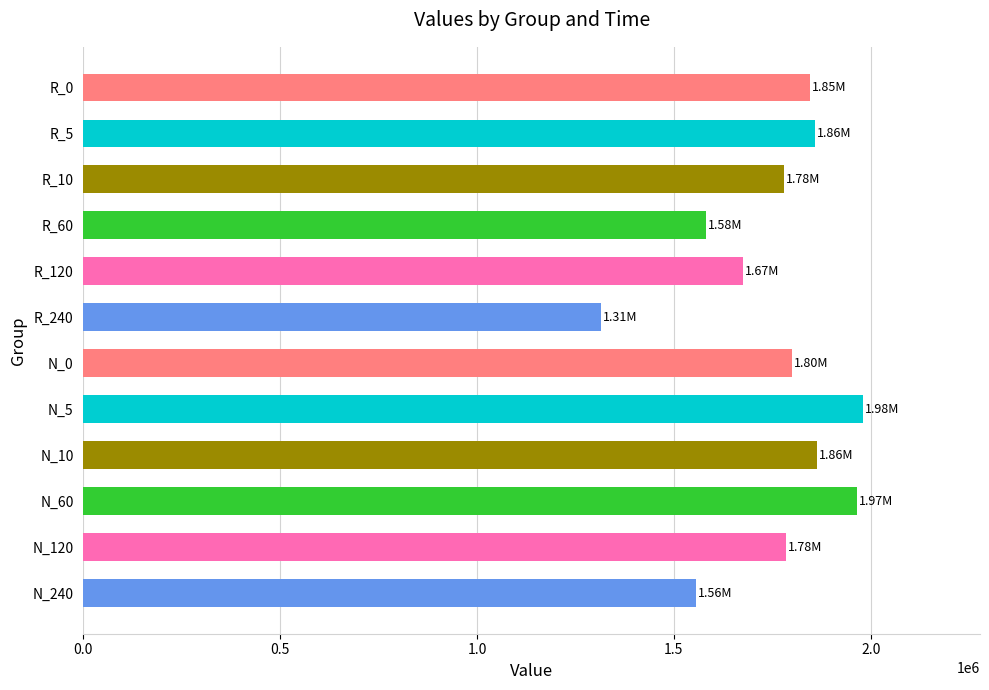

Which has a higher value, N_120 or N_5?

N_5